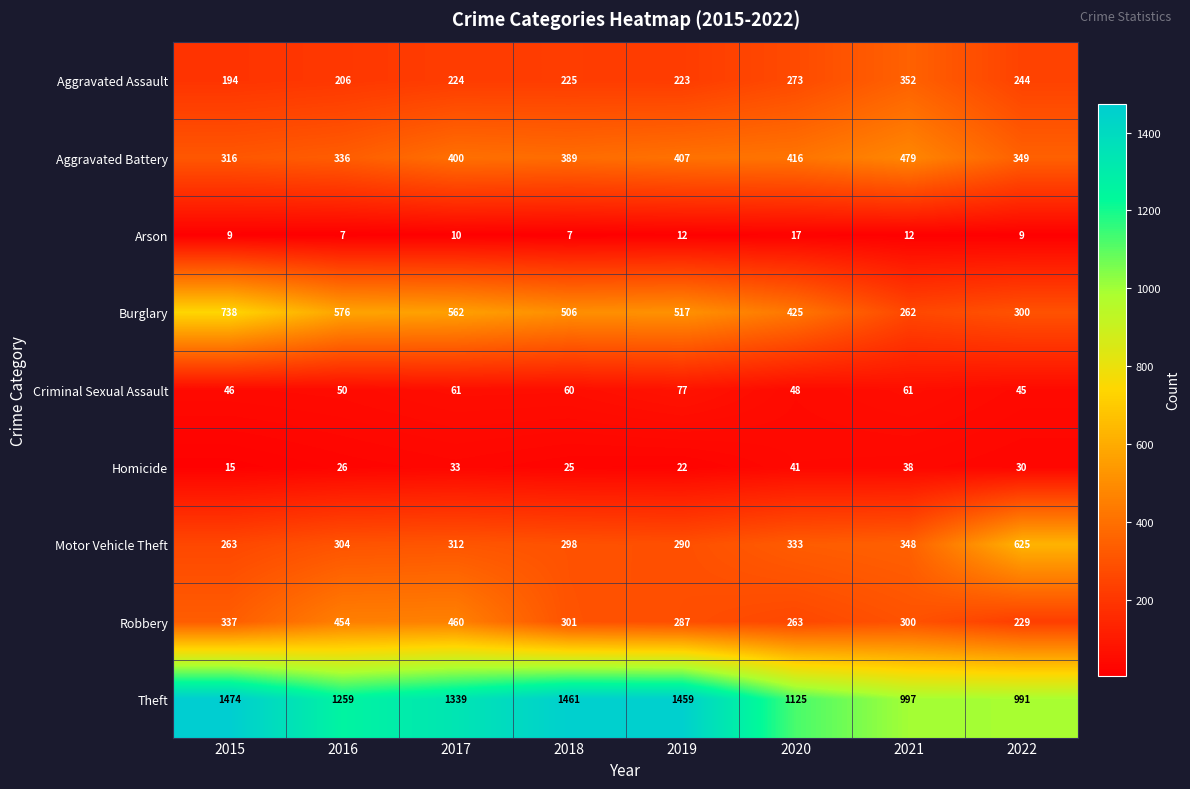

Rank the series at 2018 from lowest to highest value.

Arson, Homicide, Criminal Sexual Assault, Aggravated Assault, Motor Vehicle Theft, Robbery, Aggravated Battery, Burglary, Theft